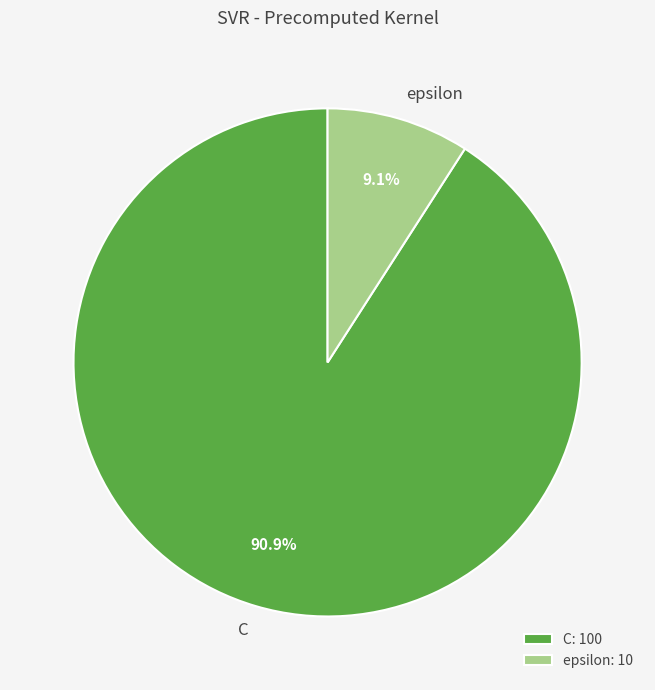

To the nearest percent, what percentage of the pie is epsilon?

9%